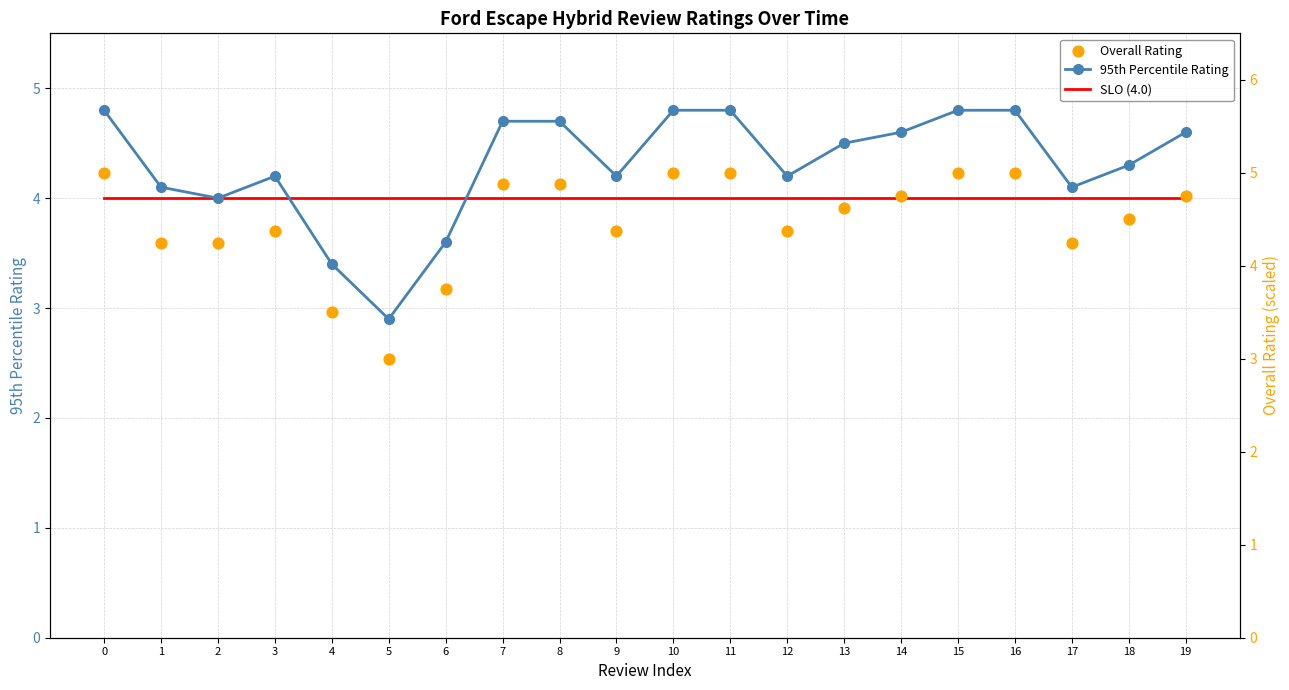

Which series reaches the maximum Y coordinate?

Overall Rating